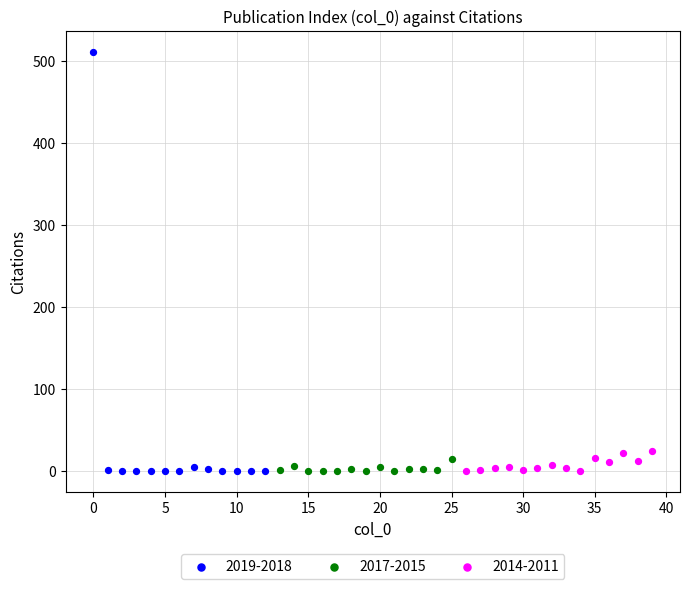

Which series reaches the maximum Y coordinate?

2019-2018